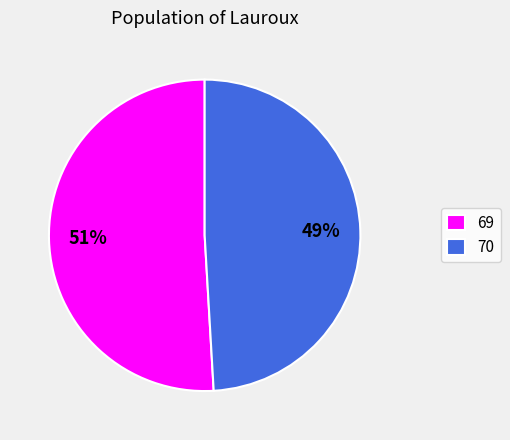

Is the sum of 70 and 69 greater than half?

Yes